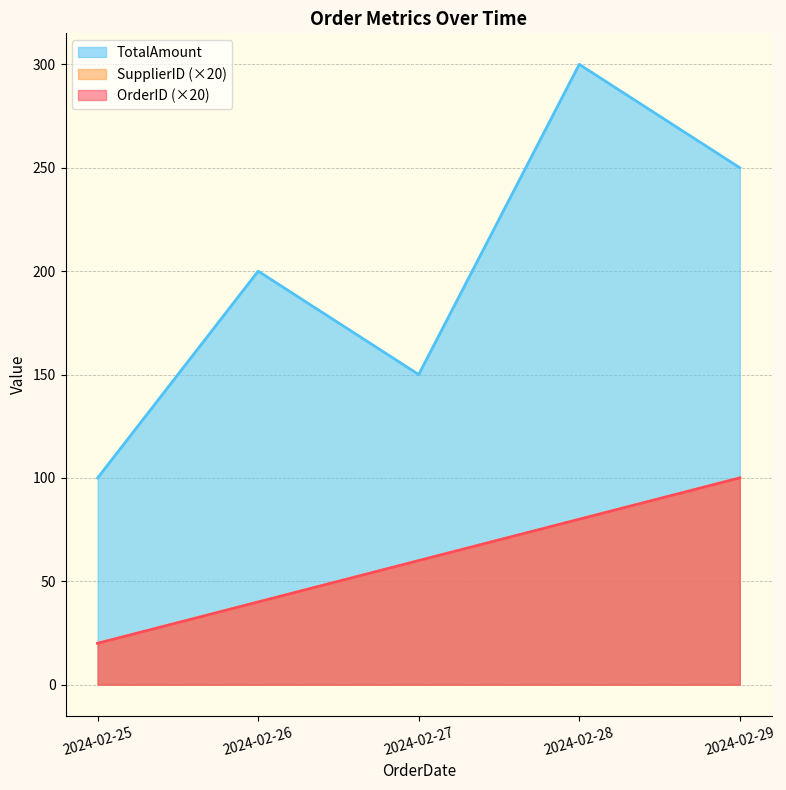

Rank the series by their maximum value, from lowest to highest.

OrderID, SupplierID, TotalAmount